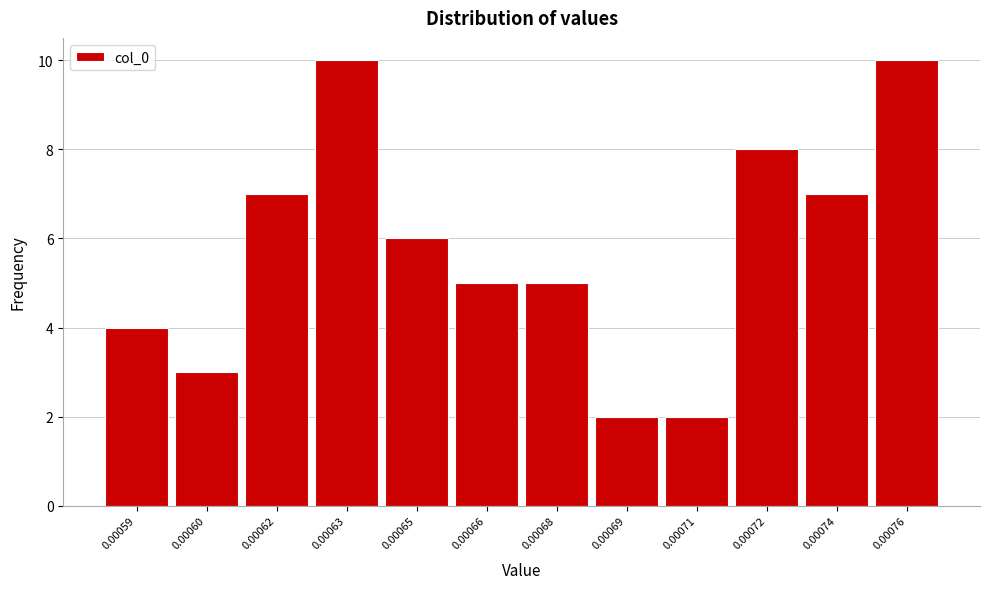

Reading left to right, list all the values displayed in this chart.

4	3	7	10	6	5	5	2	2	8	7	10